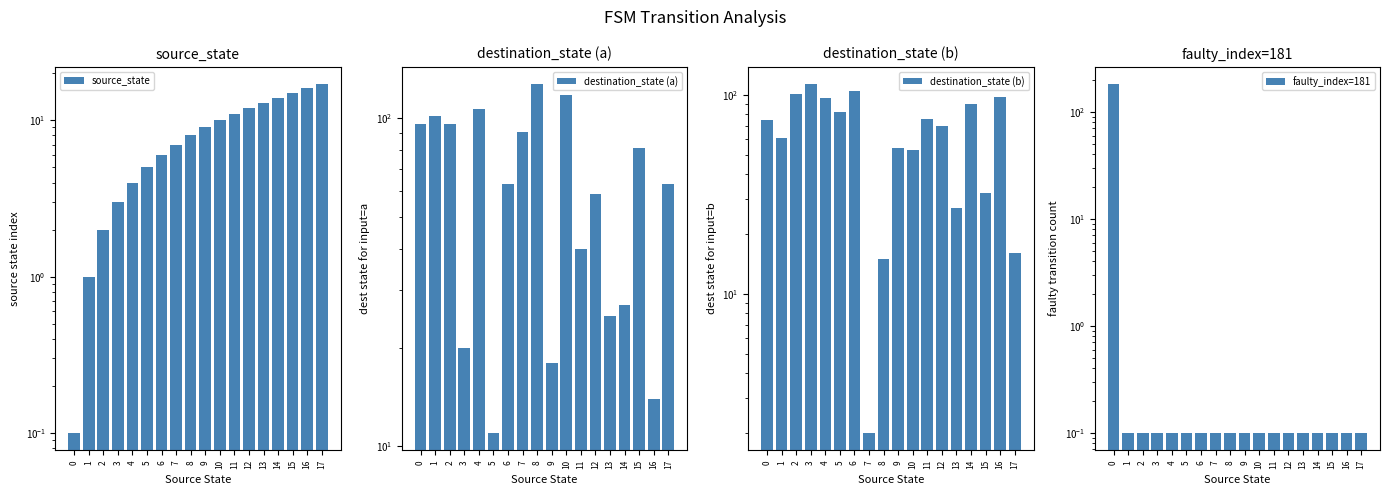

How many bars are there in total?

72